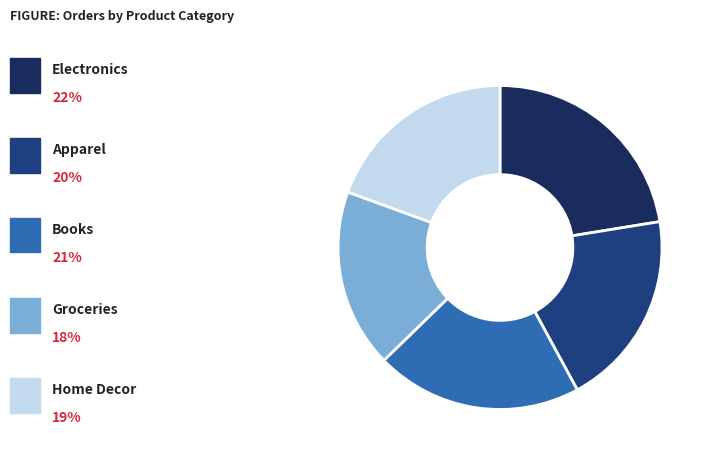

Does any single category account for the majority?

No